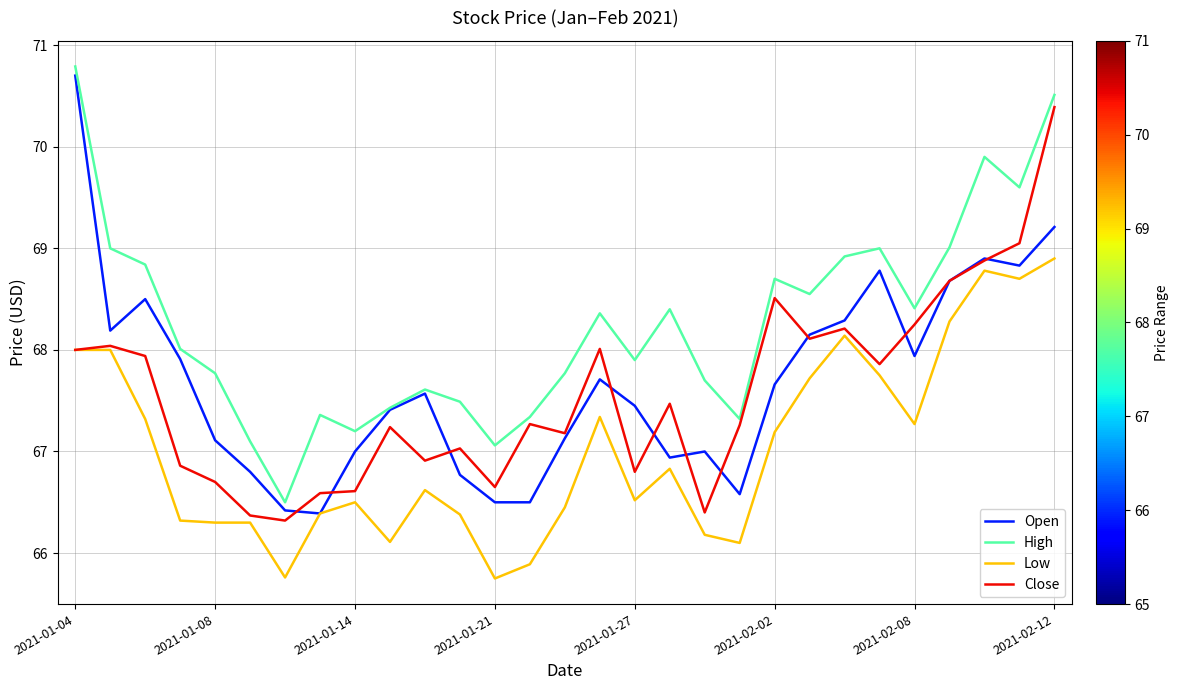

True or false: Low and High intersect in this chart.

False